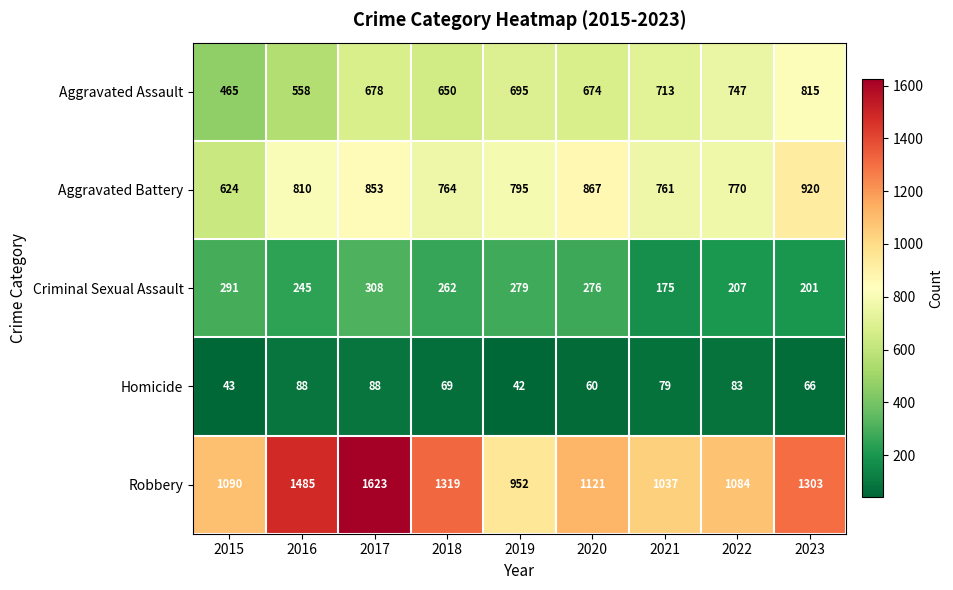

At which category is the sum across all series the highest?

2017